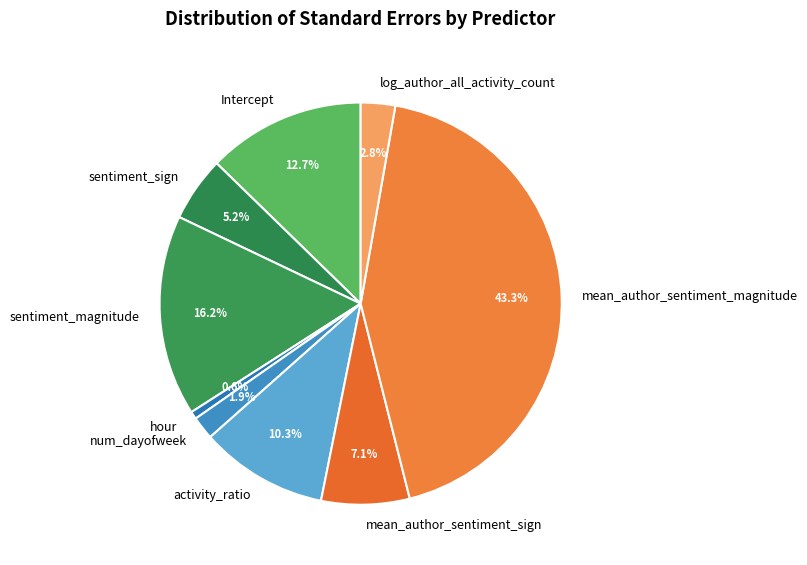

To the nearest percent, what is the combined percentage of num_dayofweek and sentiment_sign?

7%